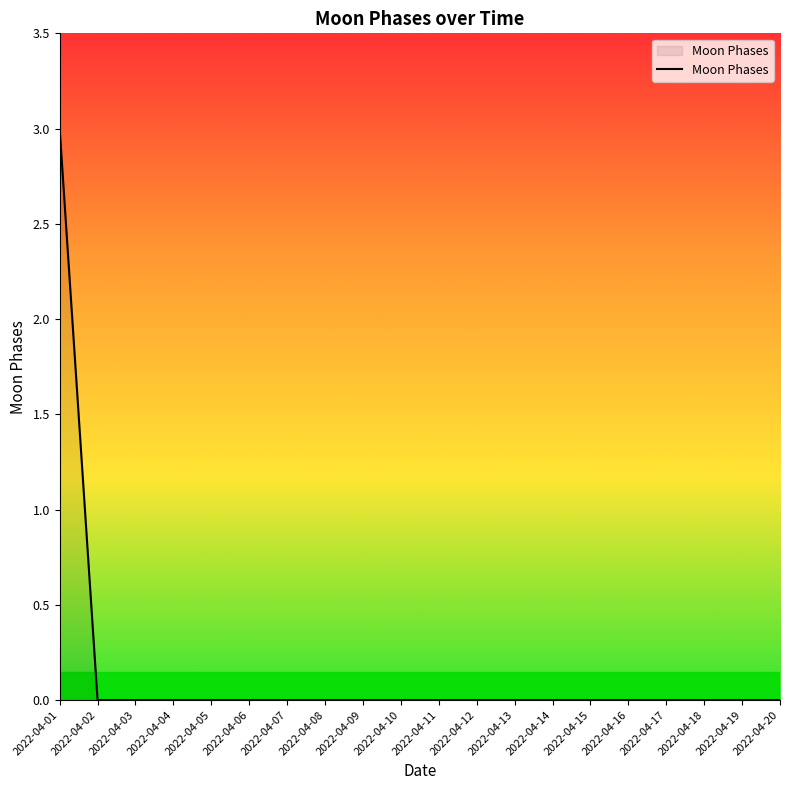

What is the difference between the maximum and minimum values?

3